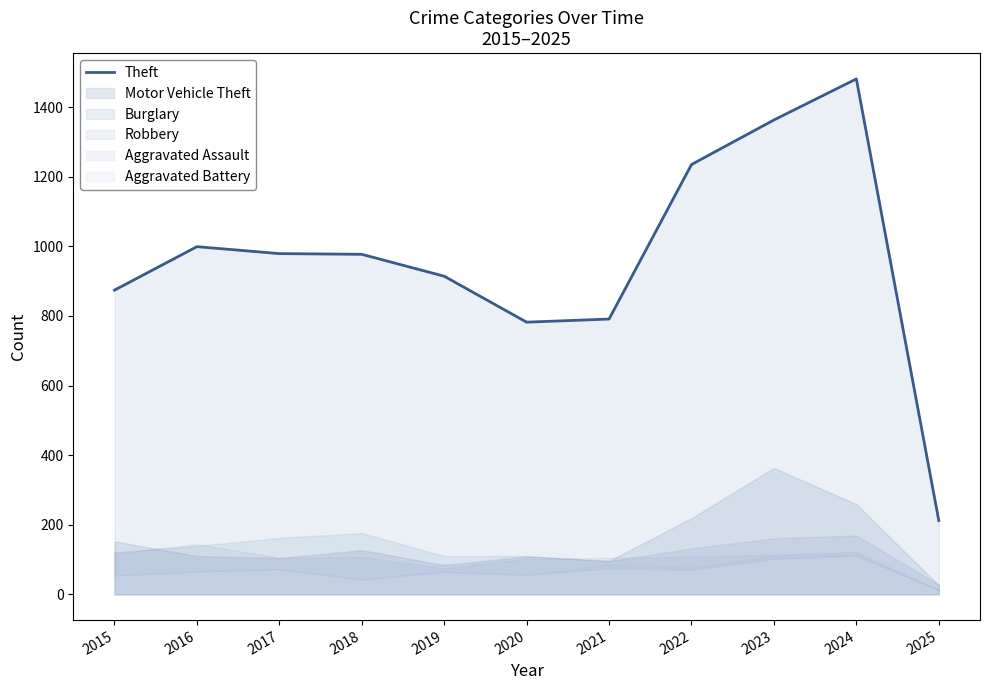

Reading left to right, list all the values displayed in this chart.

2015=874	2016=999	2017=979	2018=977	2019=914	2020=782	2021=791	2022=1235	2023=1363	2024=1481	2025=212